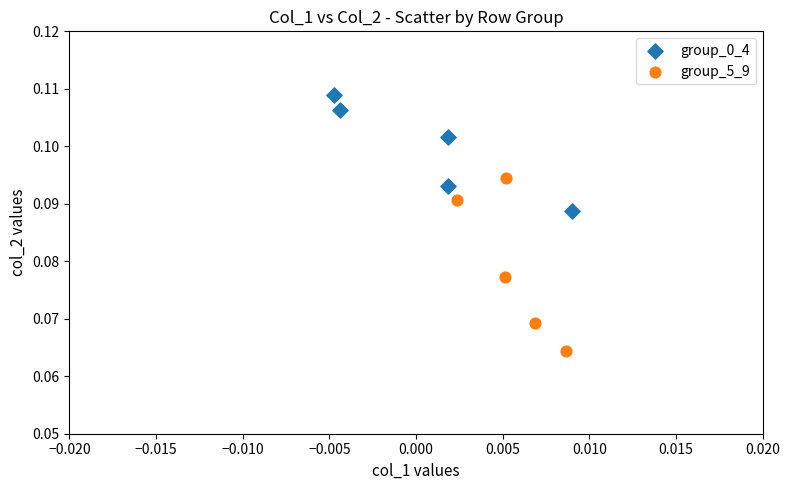

What are all the series names shown in the legend?

group_0_4, group_5_9